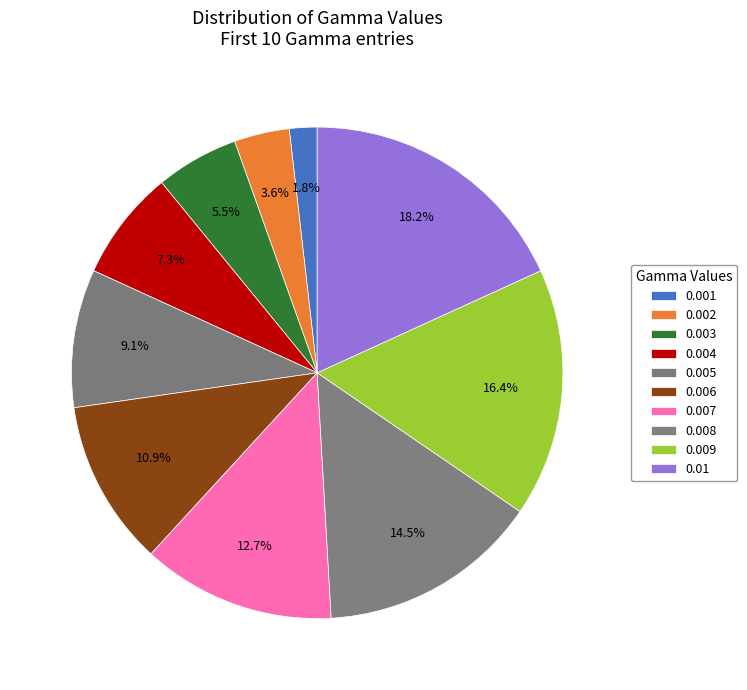

Which slice is the largest?

0.01